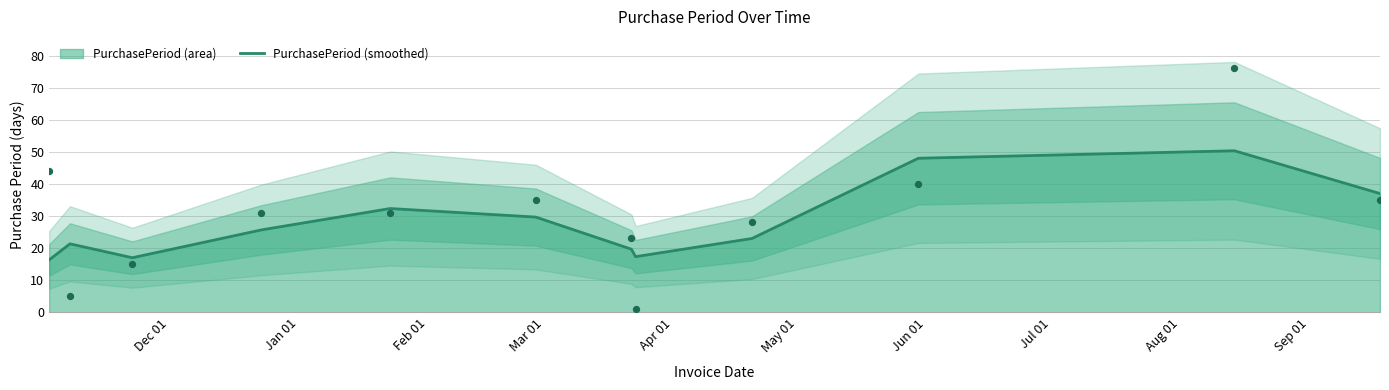

What is the highest value of the PurchasePeriod (smoothed) series?

50.3